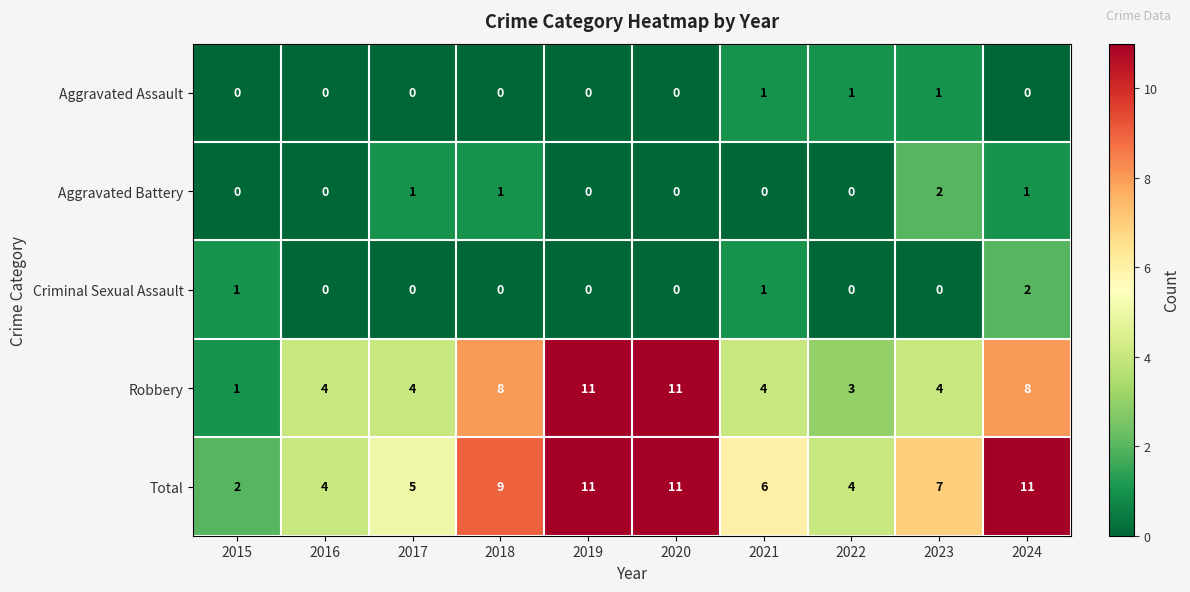

Which series has the largest total across all categories?

Total